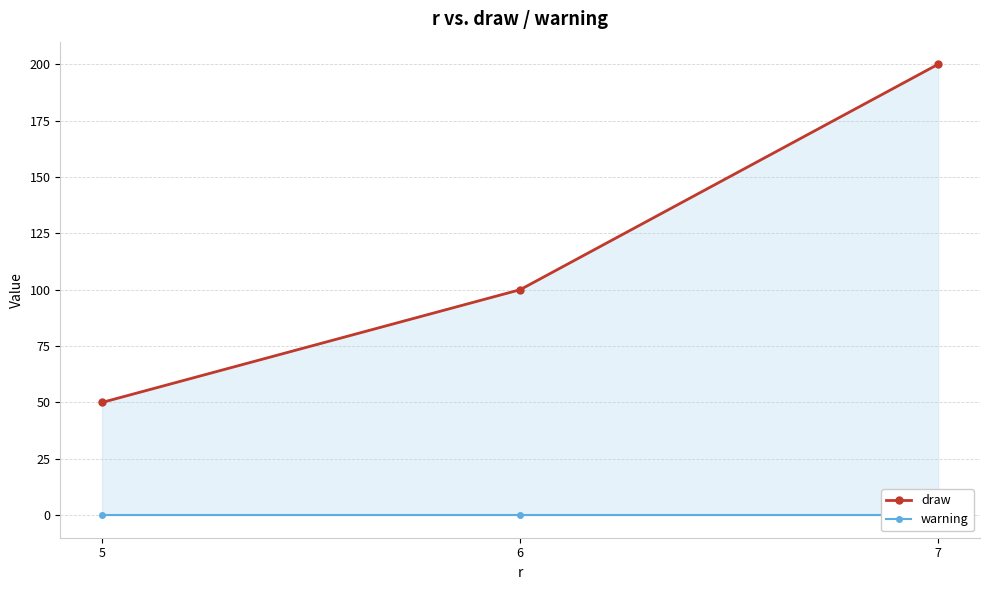

What value does the draw series have at 5?

50